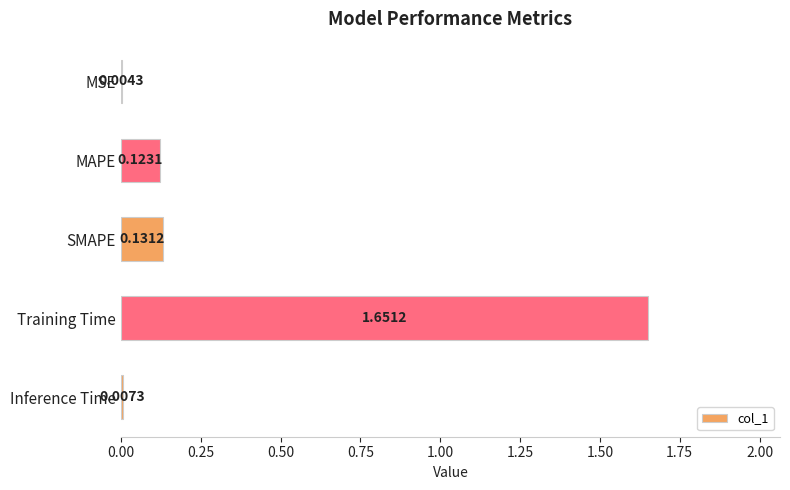

Where is the data nearest to the value 0?

MSE